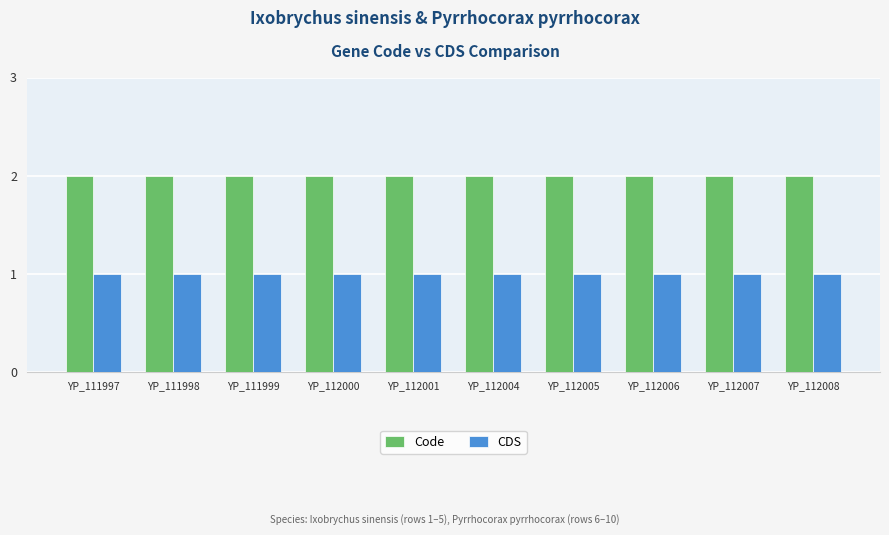

Which series has the largest total across all categories?

Code